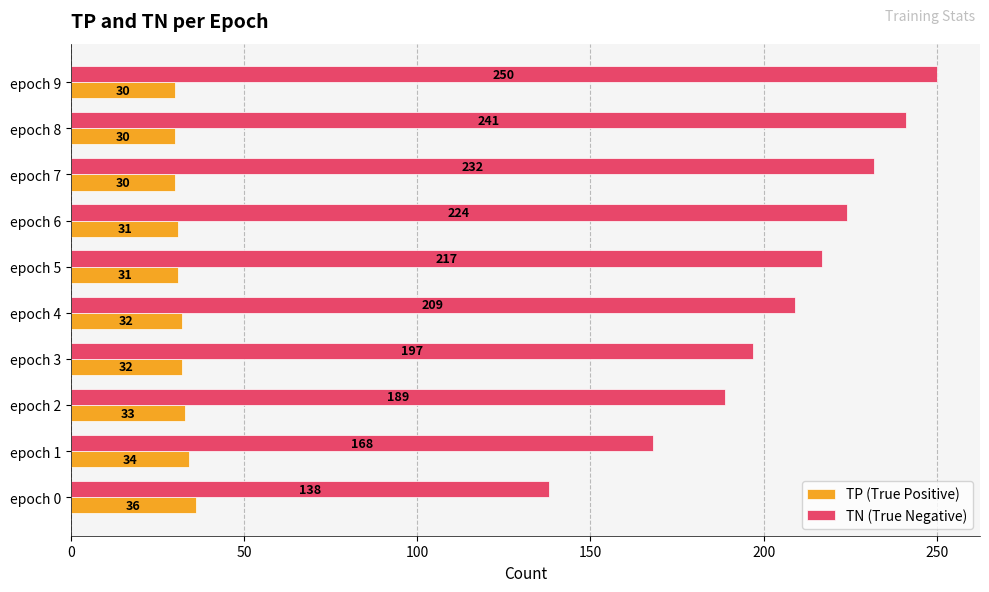

Rank the series by their maximum value, from lowest to highest.

TP (True Positive), TN (True Negative)